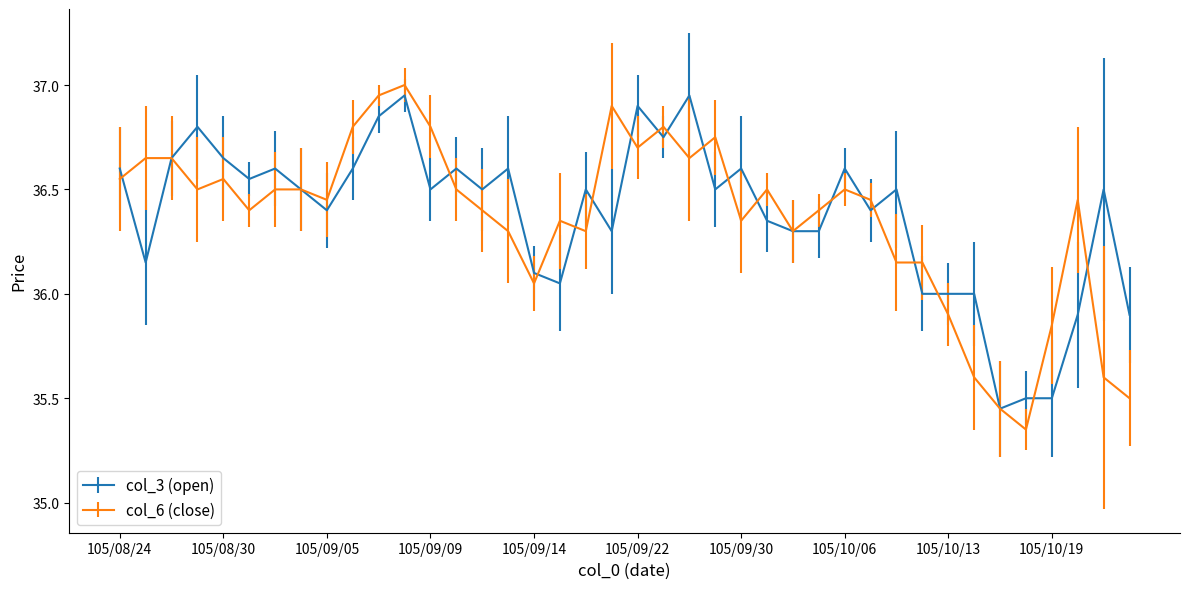

Which series has the largest range (max minus min)?

col_6 (close)